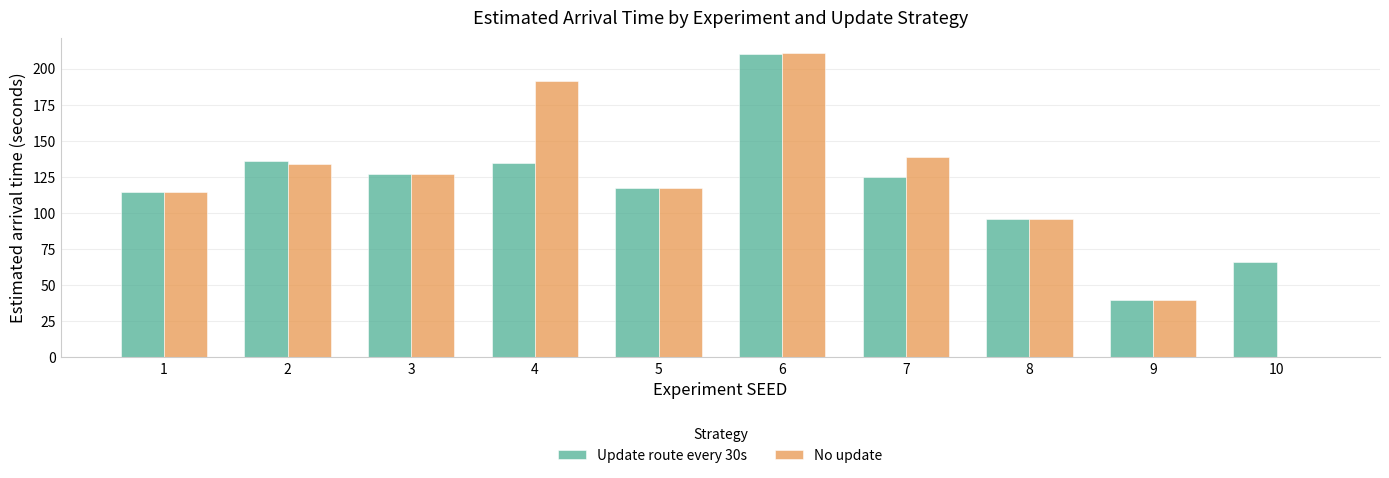

Reading right to left, list all the values displayed in this chart.

Update route every 30s: 65.8	39.6	95.8	125.0	210.4	117.1	134.9	127.1	136.1	114.5
No update: 0.0	39.6	95.8	138.7	211.0	117.1	191.4	127.1	133.9	114.5